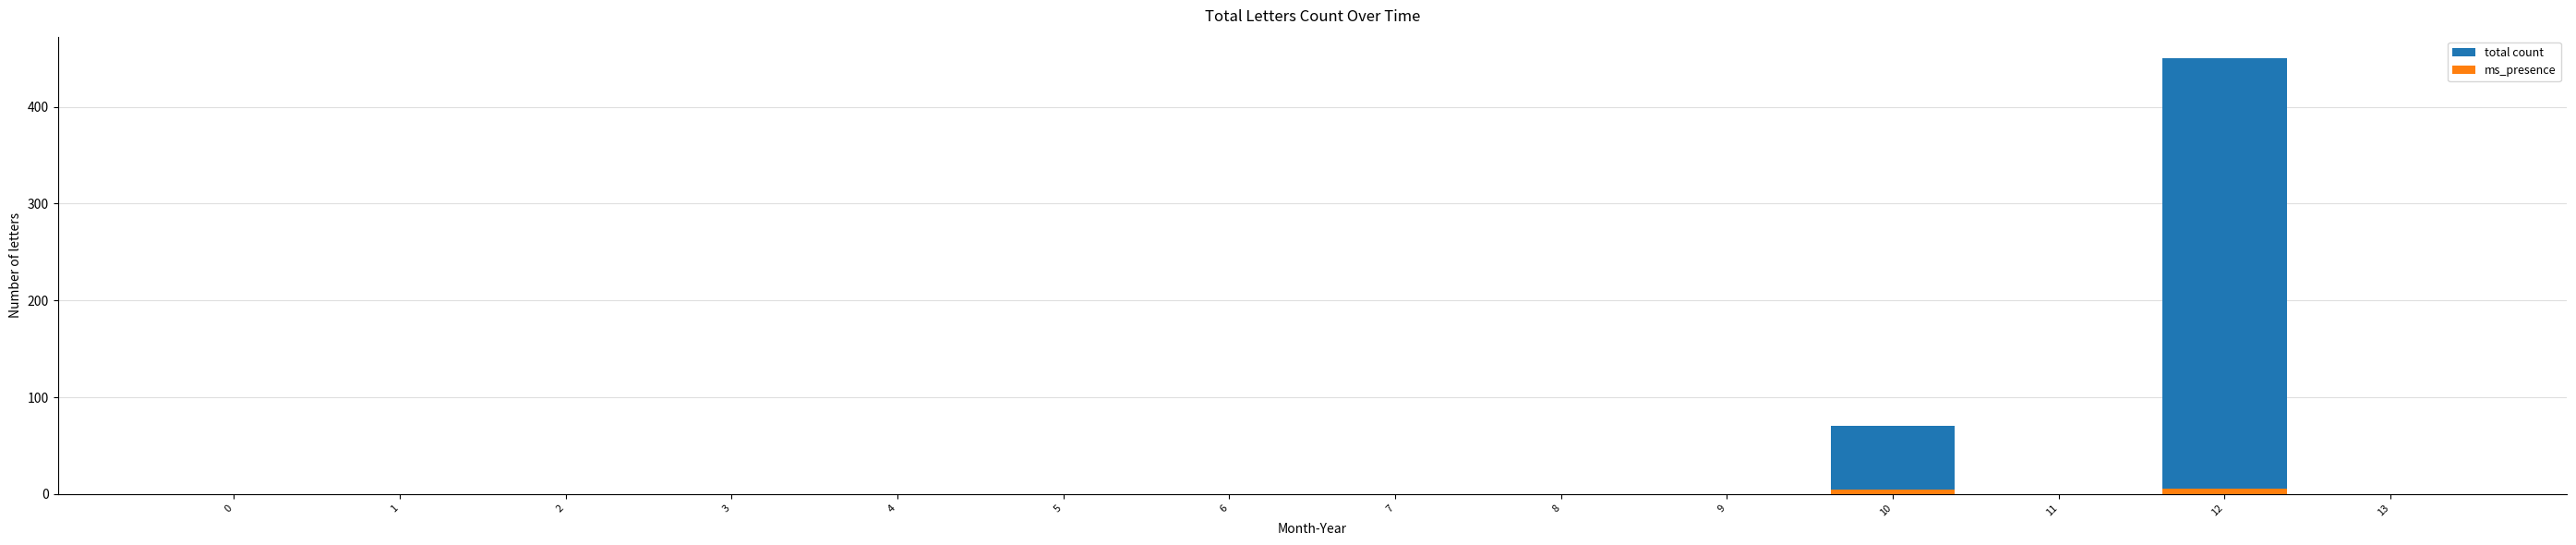

What are all the series names shown in the legend?

total count, ms_presence